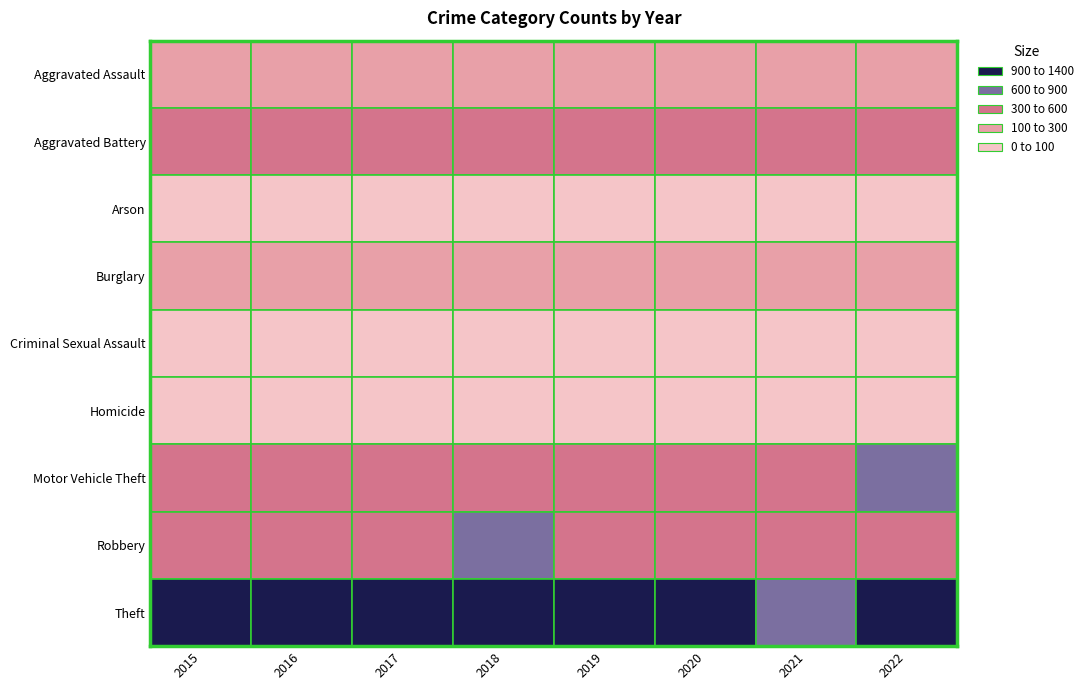

At which label does Robbery first exceed 527?

2016